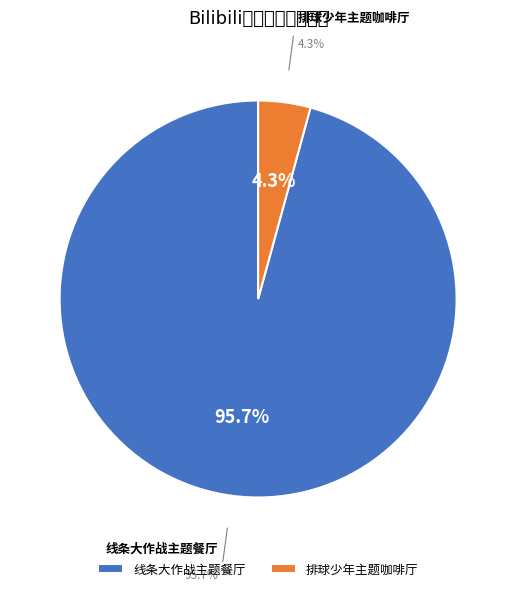

How many slices are in this pie chart?

2